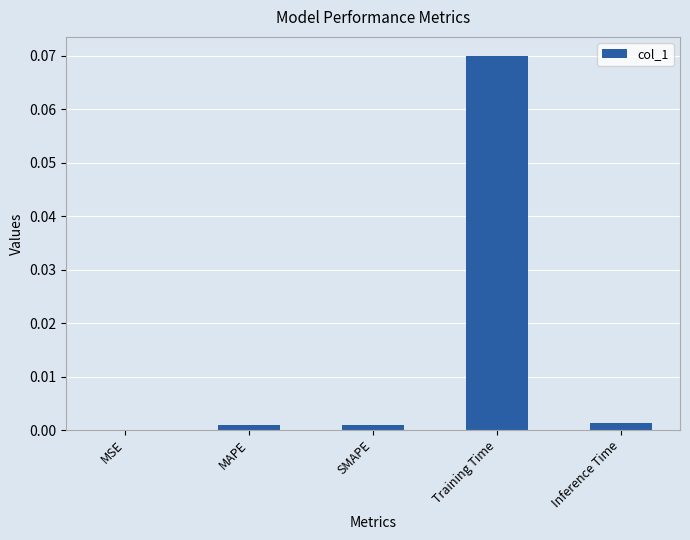

Are the bars horizontal?

No